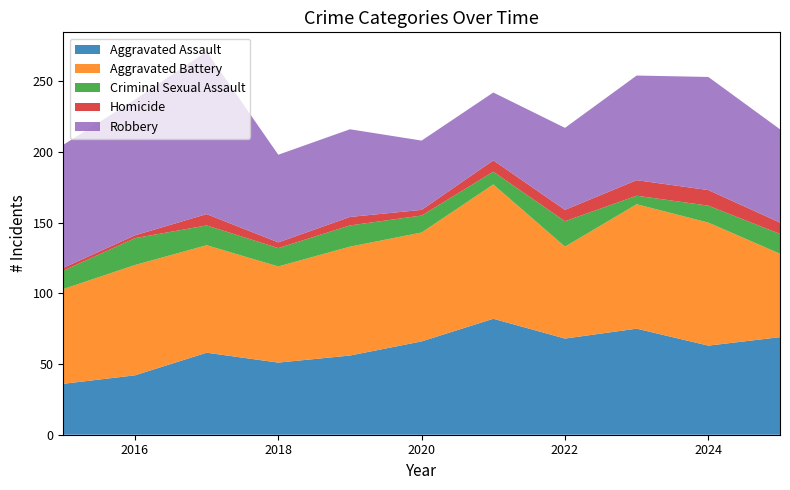

Reading right to left, extract all data points from this chart.

Aggravated Assault: 2025=69	2024=63	2023=75	2022=68	2021=82	2020=66	2019=56	2018=51	2017=58	2016=42	2015=36
Aggravated Battery: 2025=59	2024=87	2023=88	2022=65	2021=95	2020=77	2019=77	2018=68	2017=76	2016=78	2015=67
Criminal Sexual Assault: 2025=14	2024=12	2023=6	2022=18	2021=9	2020=12	2019=15	2018=13	2017=14	2016=19	2015=13
Homicide: 2025=8	2024=11	2023=11	2022=8	2021=8	2020=4	2019=6	2018=4	2017=8	2016=2	2015=2
Robbery: 2025=66	2024=80	2023=74	2022=58	2021=48	2020=49	2019=62	2018=62	2017=115	2016=96	2015=87